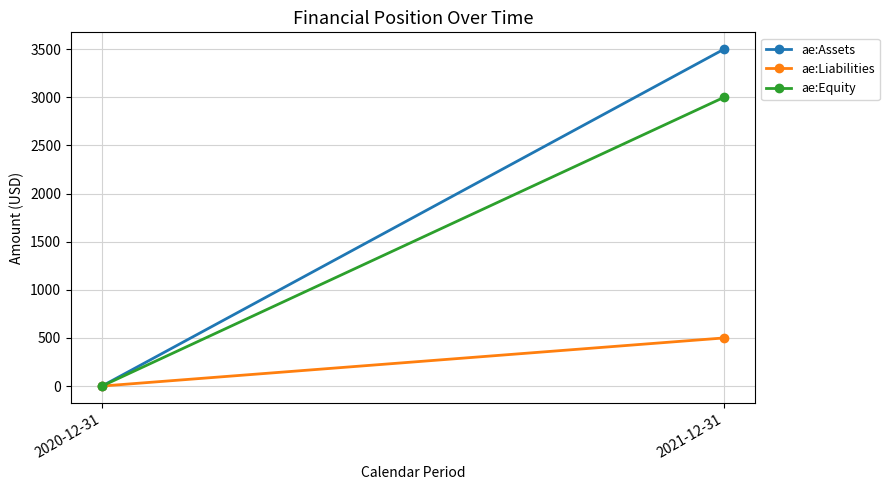

Reading right to left, extract all data points from this chart.

ae:Assets: 2021-12-31=3500	2020-12-31=0
ae:Liabilities: 2021-12-31=500	2020-12-31=0
ae:Equity: 2021-12-31=3000	2020-12-31=0